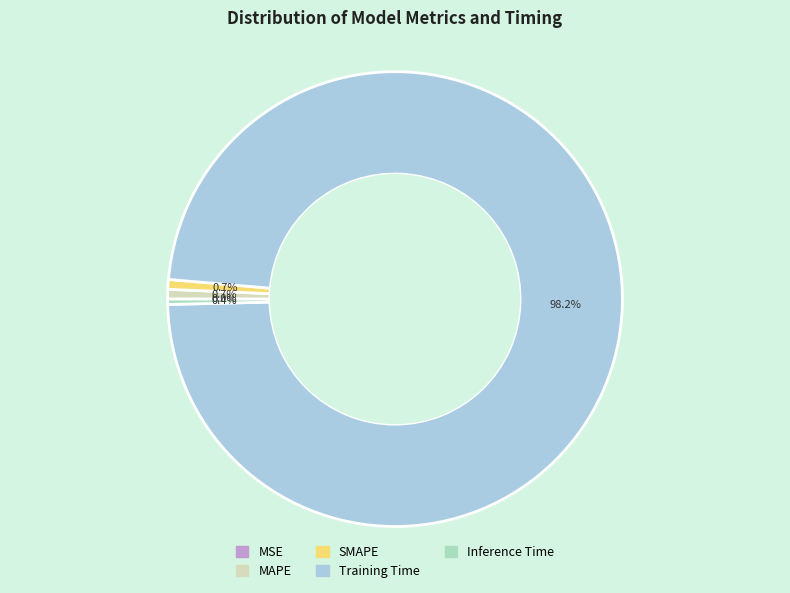

Is it true that Training Time is 98% of the pie?

True